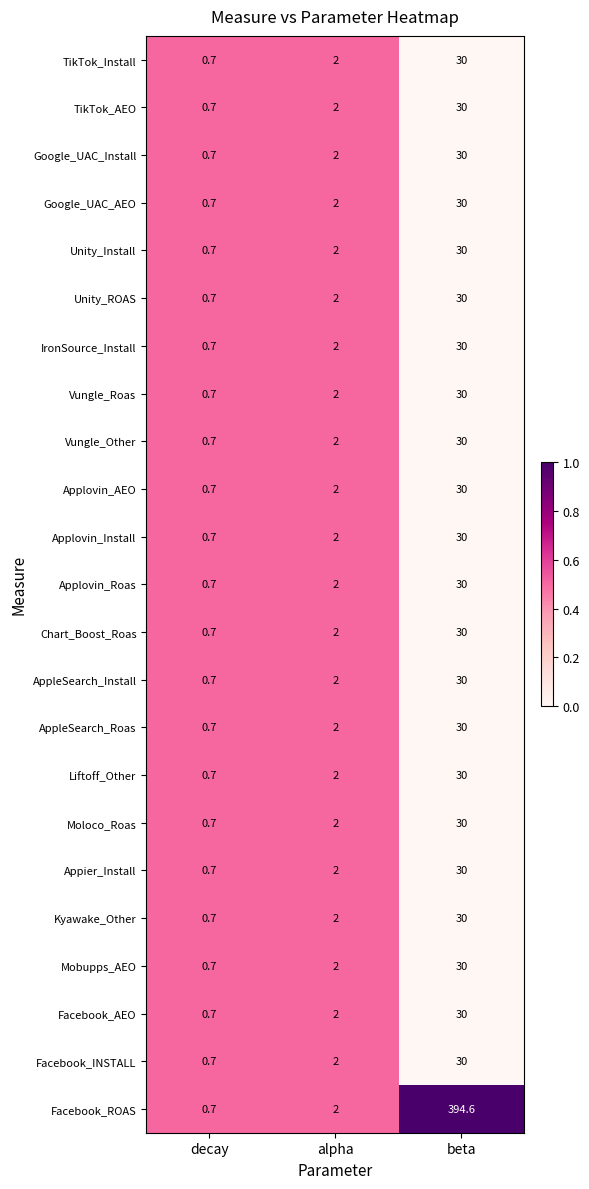

At which label is IronSource_Install closest to 15?

alpha